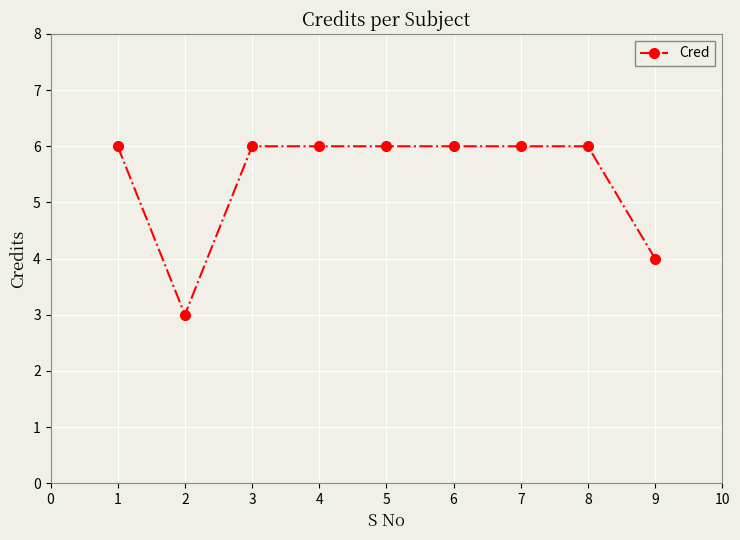

What is the value of the 3rd point from the left?

6